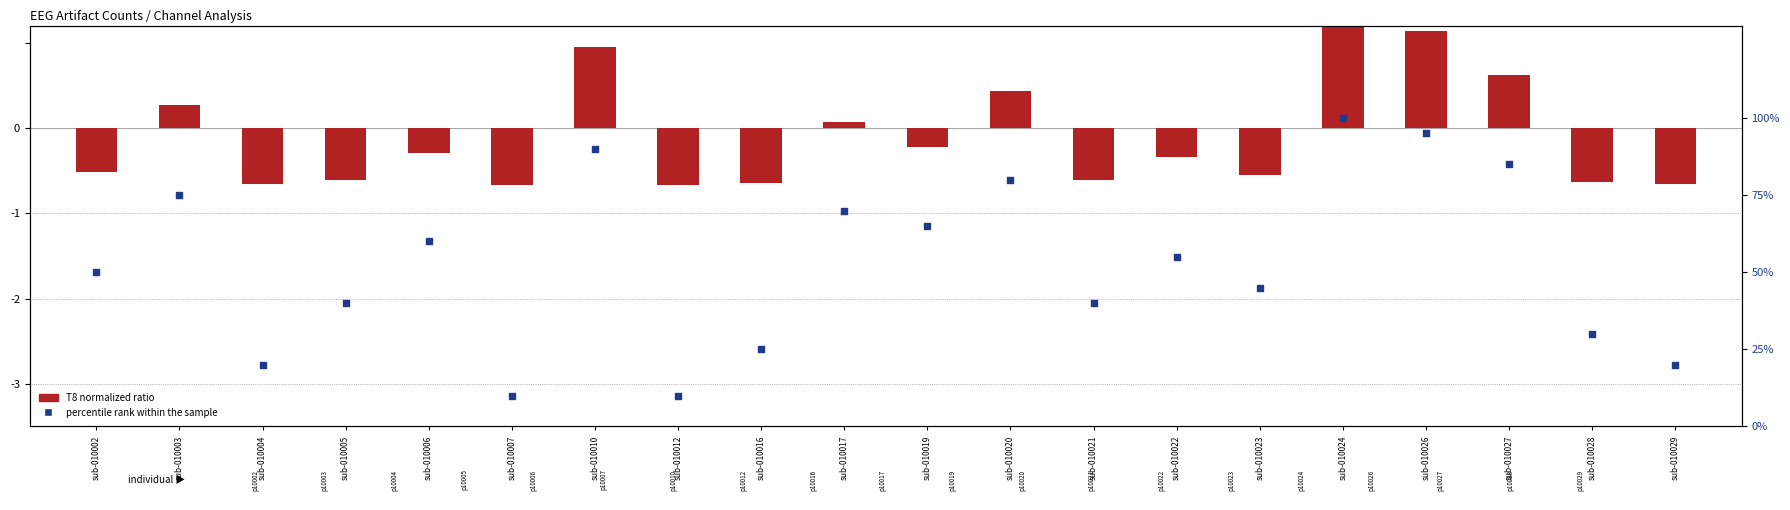

Which series contains the highest Y value?

percentile rank within the sample